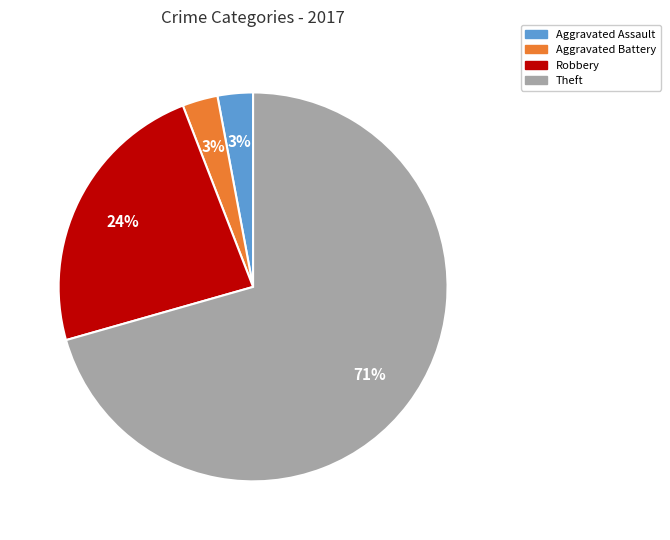

Which slice is the largest?

Theft